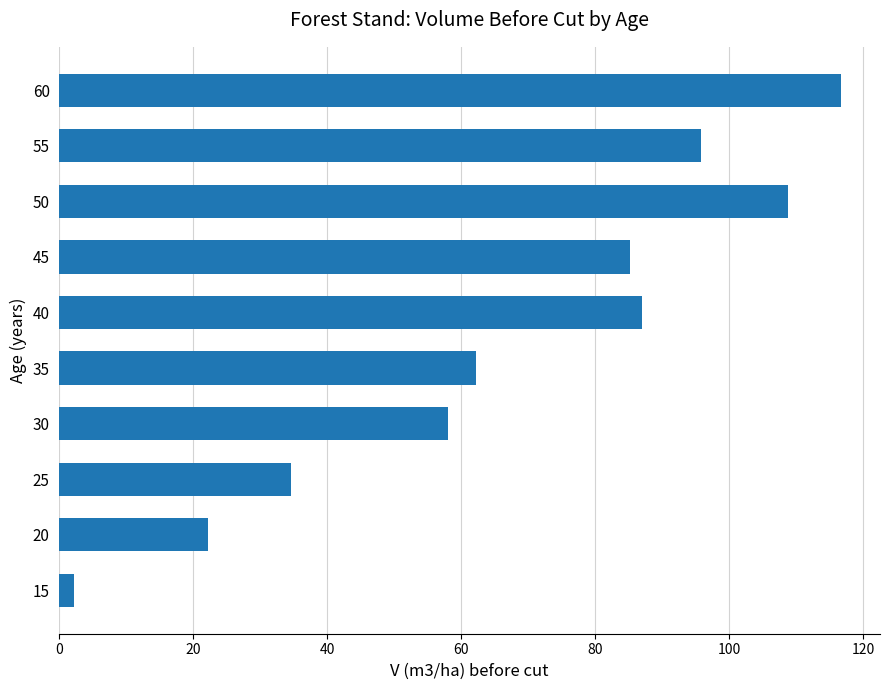

Reading bottom to top, list all the values displayed in this chart.

15=2.1	20=22.2	25=34.6	30=58.0	35=62.2	40=86.9	45=85.1	50=108.7	55=95.8	60=116.7